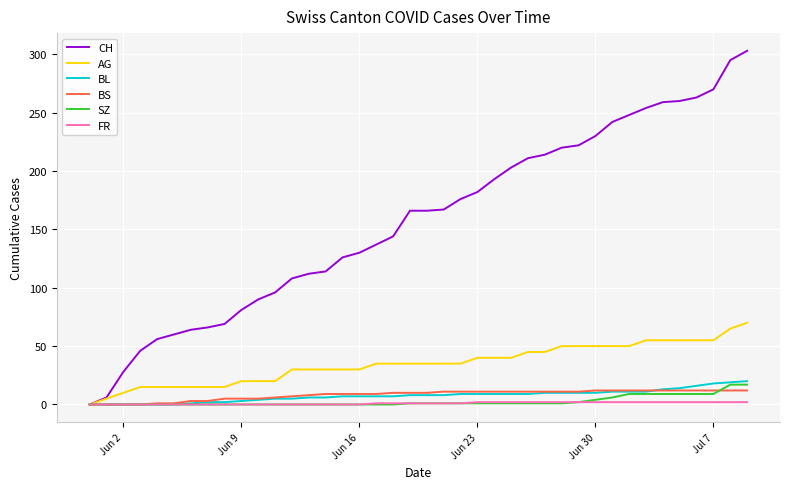

Which series has the largest total across all categories?

CH